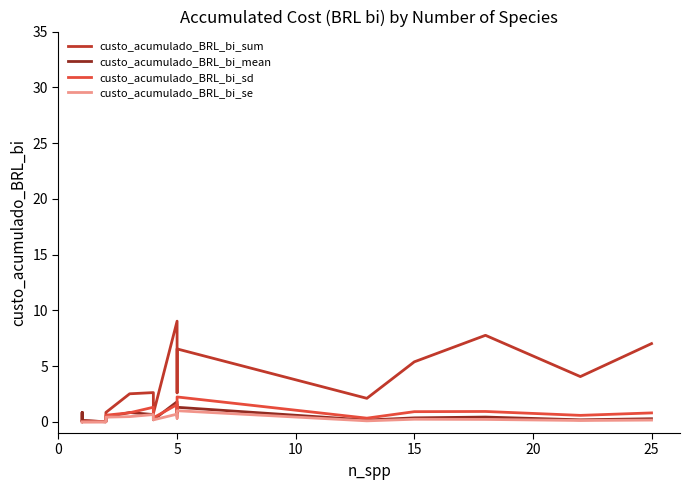

How many lines are shown in the chart?

4